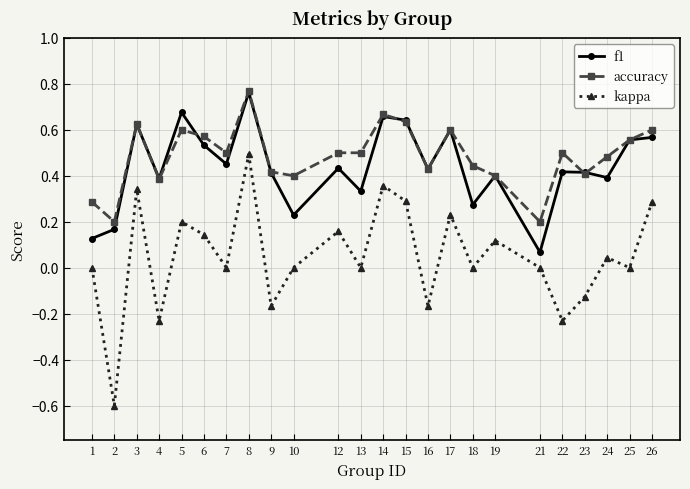

The value of accuracy at 17 is 0.6. True or false?

True